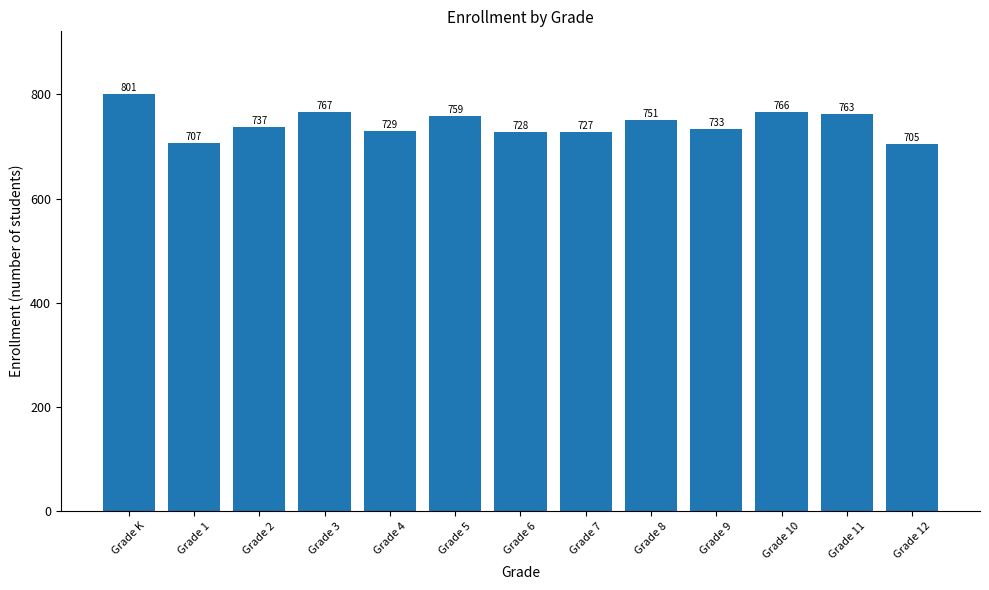

Reading right to left, what are all the values shown in this chart?

Grade 12=705	Grade 11=763	Grade 10=766	Grade 9=733	Grade 8=751	Grade 7=727	Grade 6=728	Grade 5=759	Grade 4=729	Grade 3=767	Grade 2=737	Grade 1=707	Grade K=801